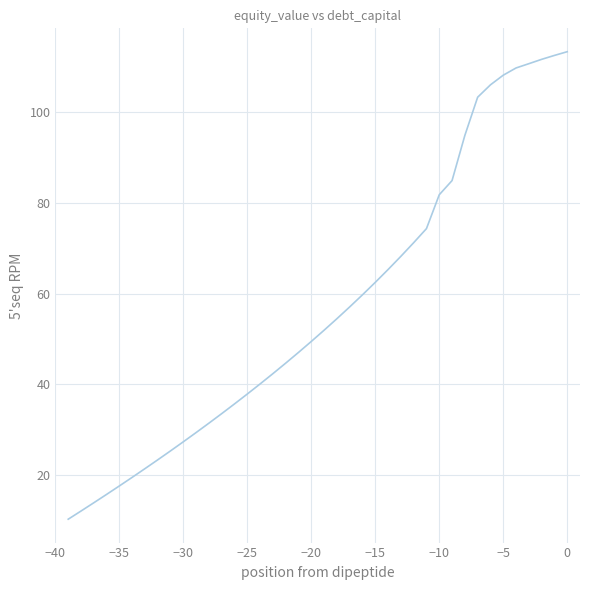

What is the sum of all values?

2278.9